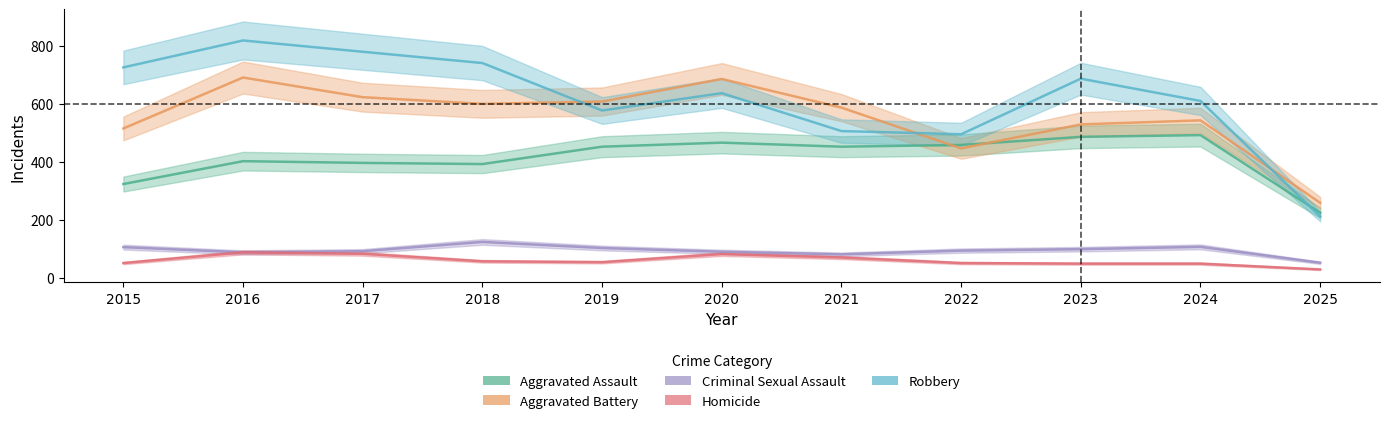

At which category is the sum across all series the highest?

2016